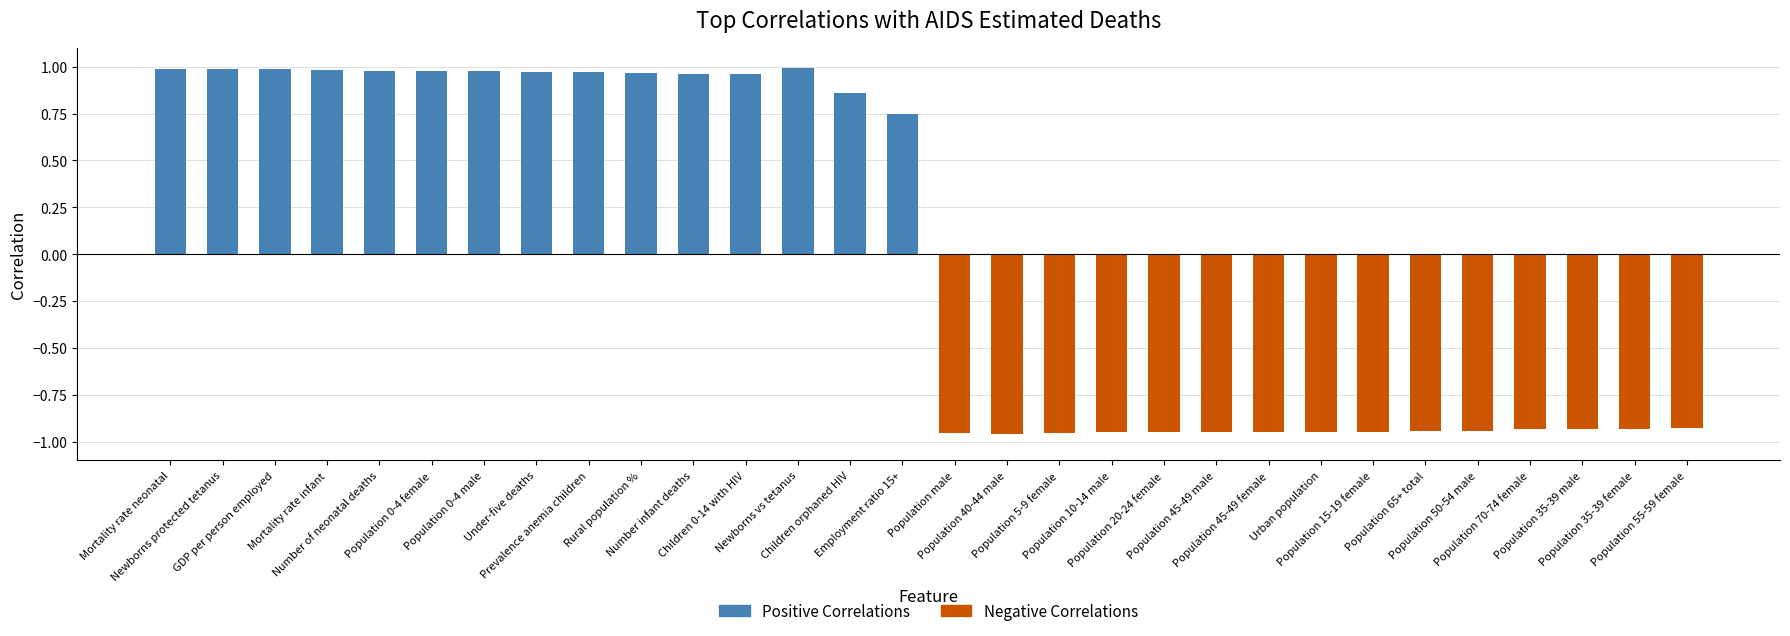

What is the difference between the maximum and minimum values?

2.0